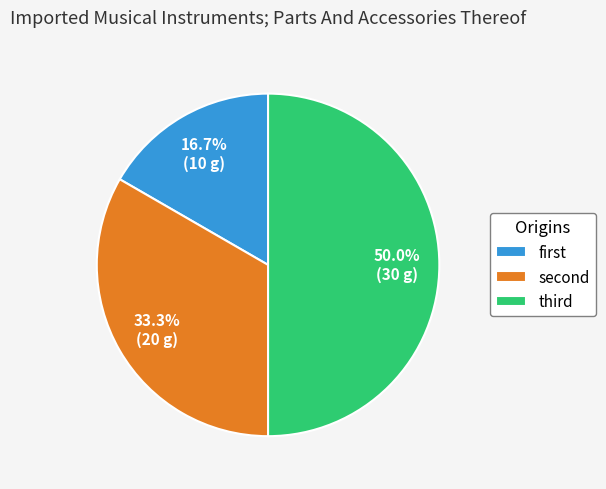

Count the number of slices in the pie.

3